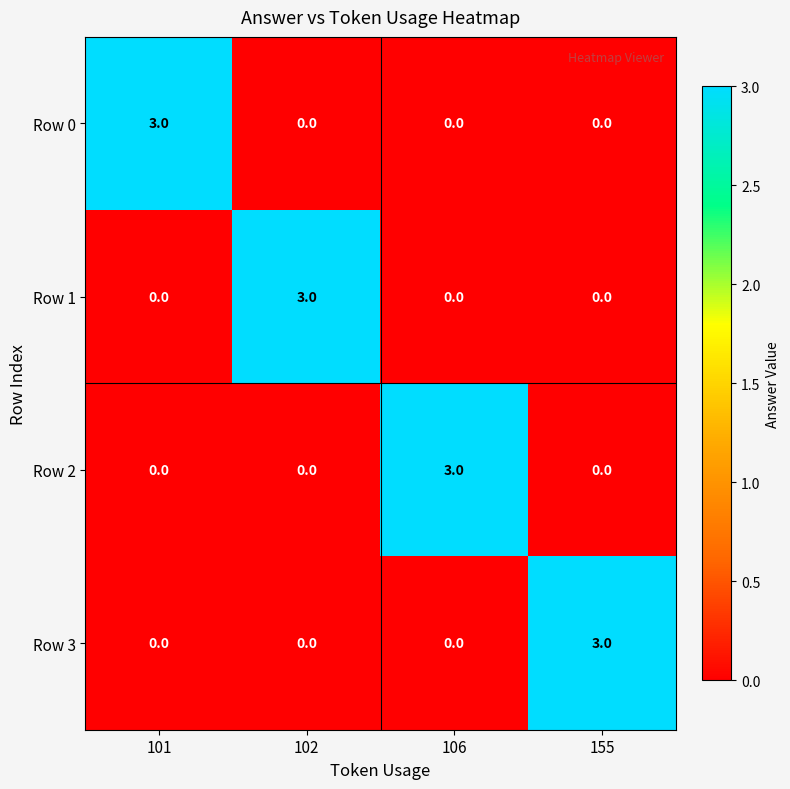

What is the difference between the Row 0 values at 101 and 155?

3